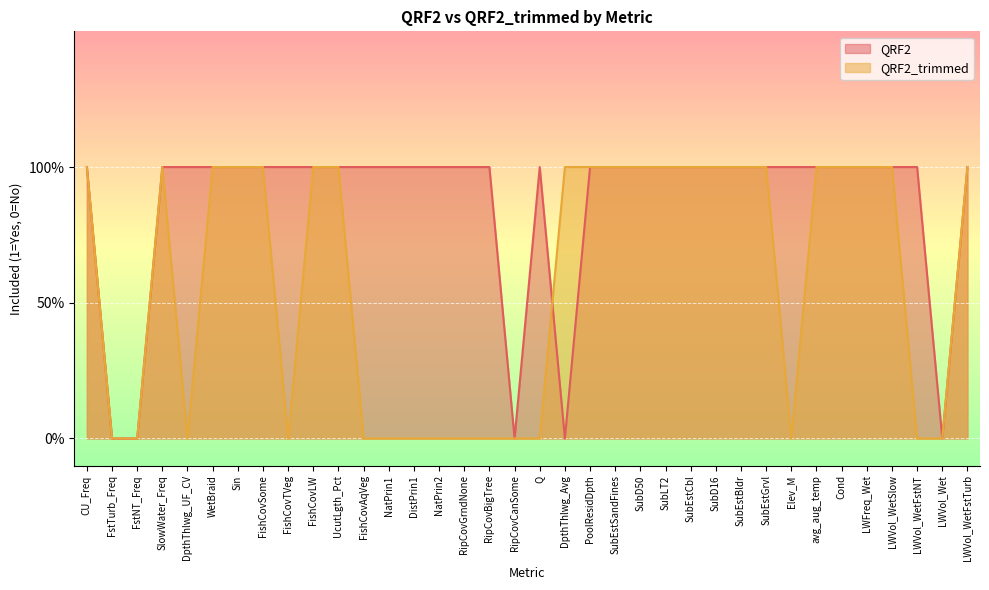

True or false: QRF2 and QRF2_trimmed cross at least once.

True